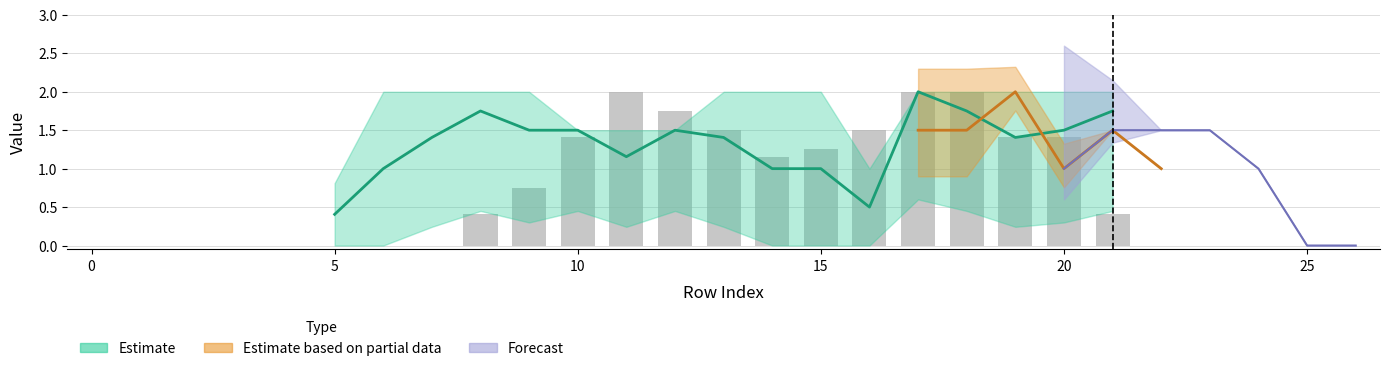

At which label is the value closest to 1?

14